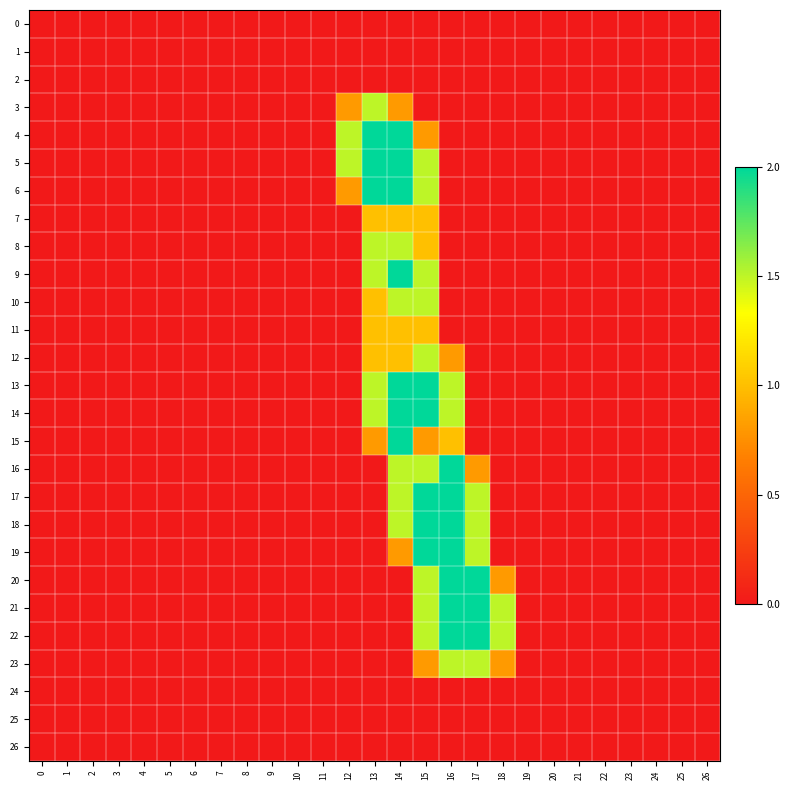

How many series are shown in this chart?

27